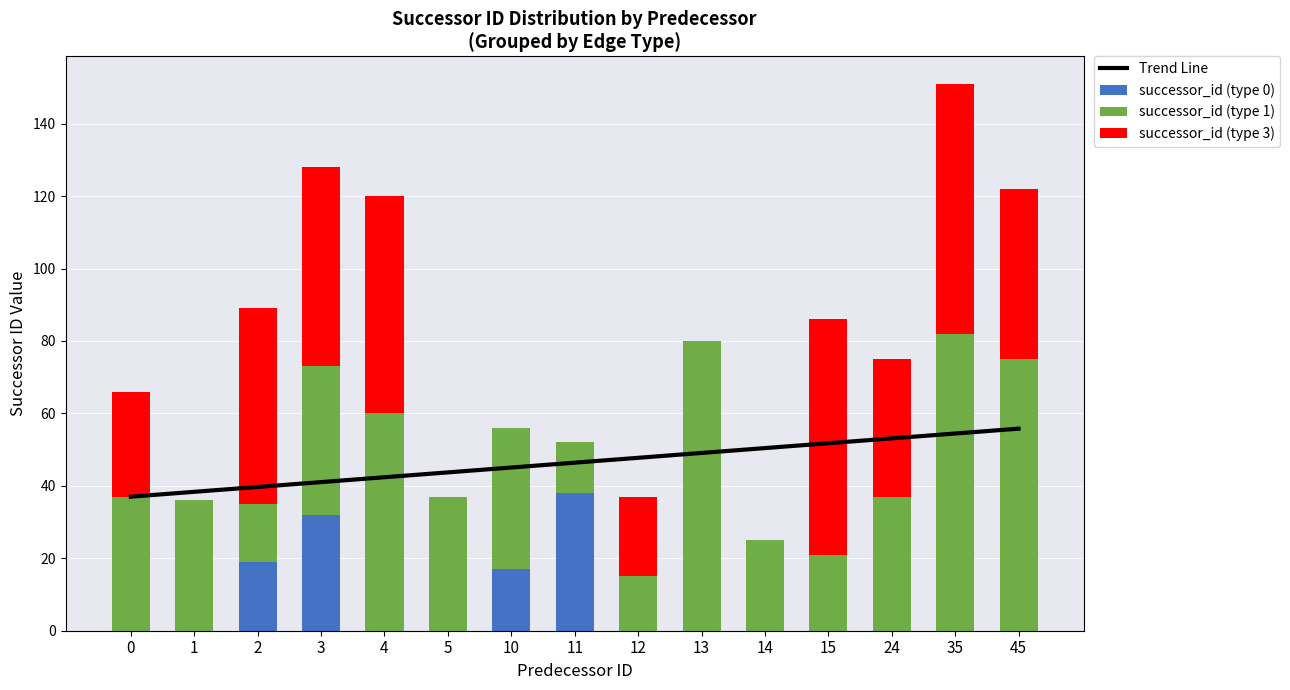

What is the average value of the successor_id (type 3) series?

29.3